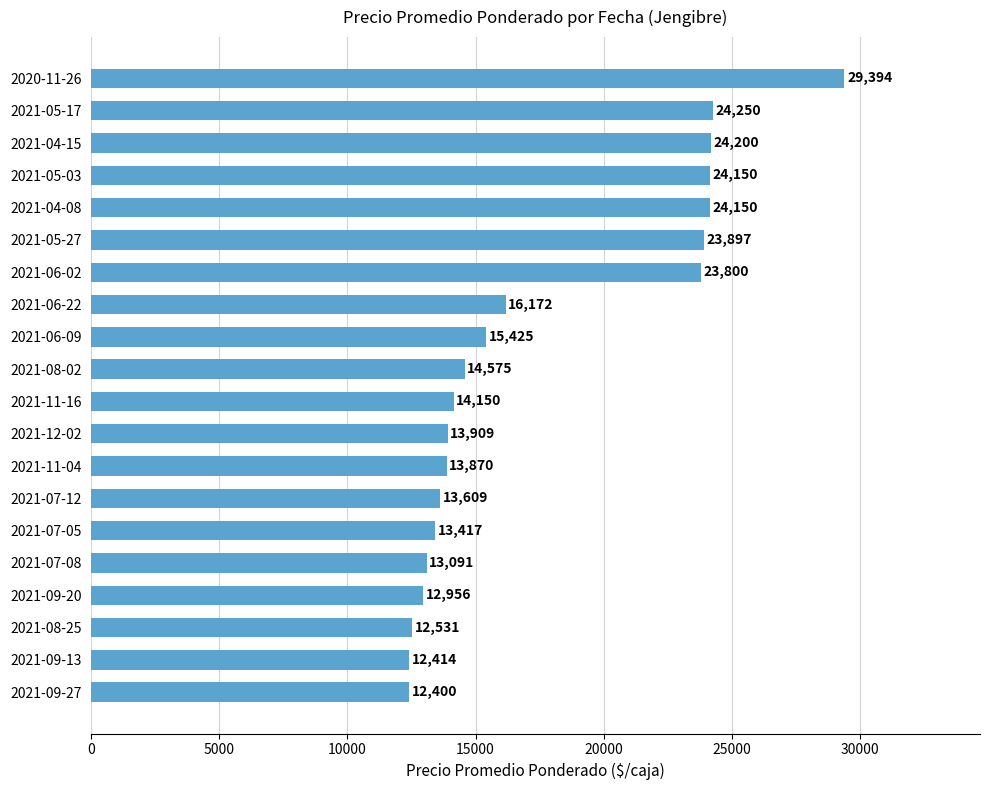

Reading top to bottom, what are all the values shown in this chart?

29394	24250	24200	24150	24150	23897	23800	16172	15425	14575	14150	13909	13870	13609	13417	13091	12956	12531	12414	12400